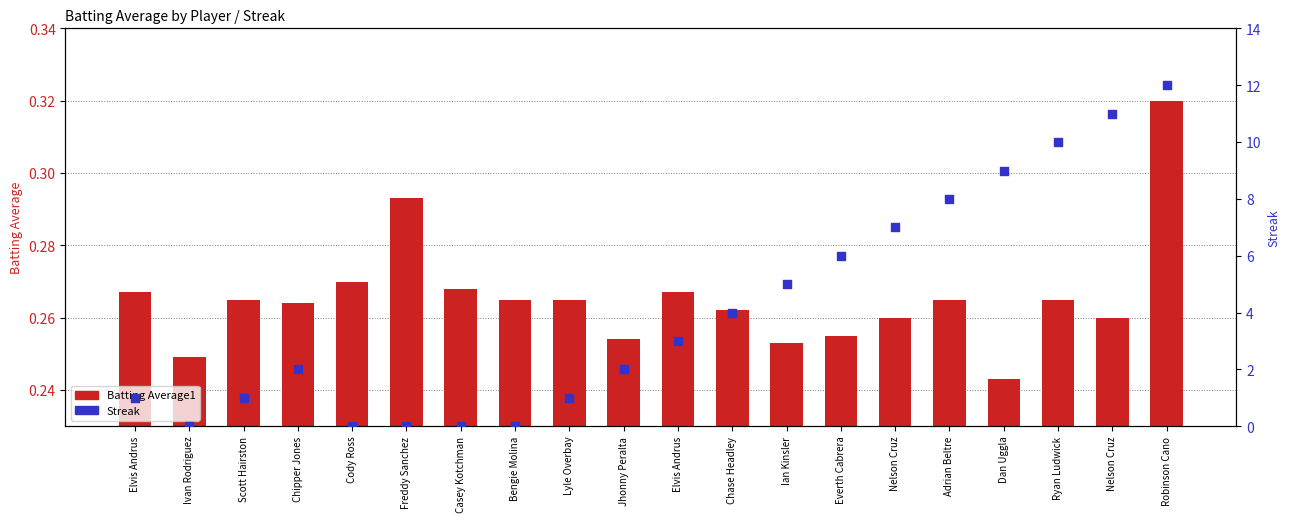

Which series contains the highest Y value?

Streak